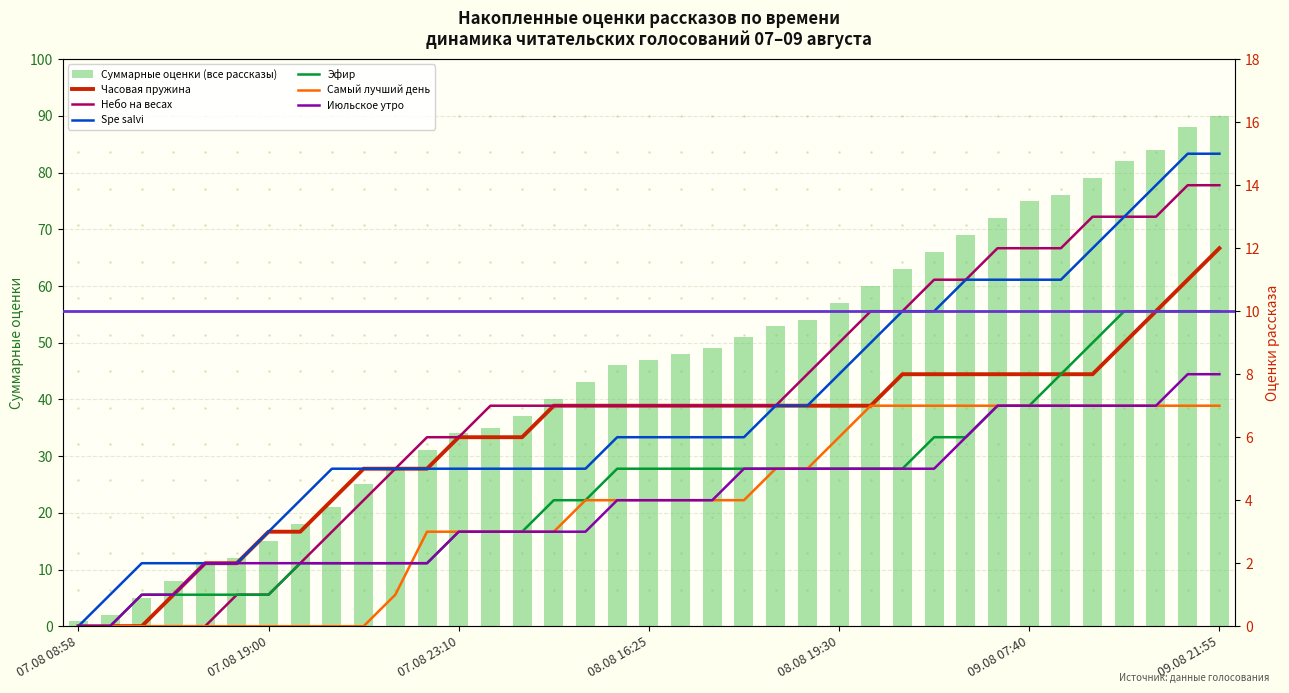

Are the bars horizontal?

No